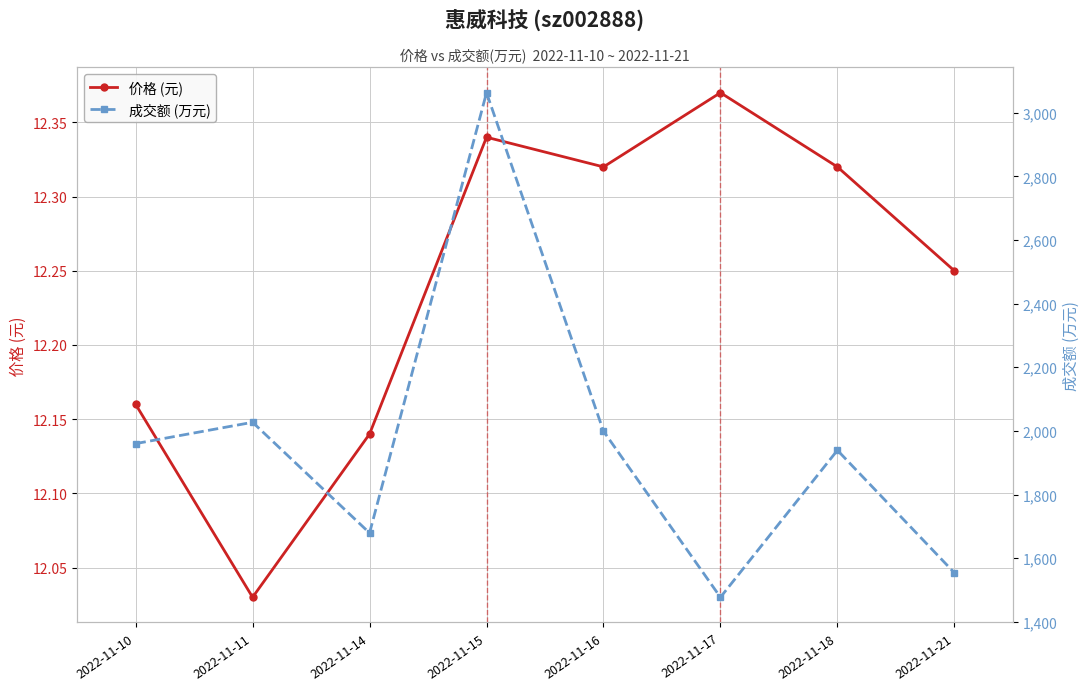

Rank the series by their maximum value, from highest to lowest.

成交额 (万元), 价格 (元)